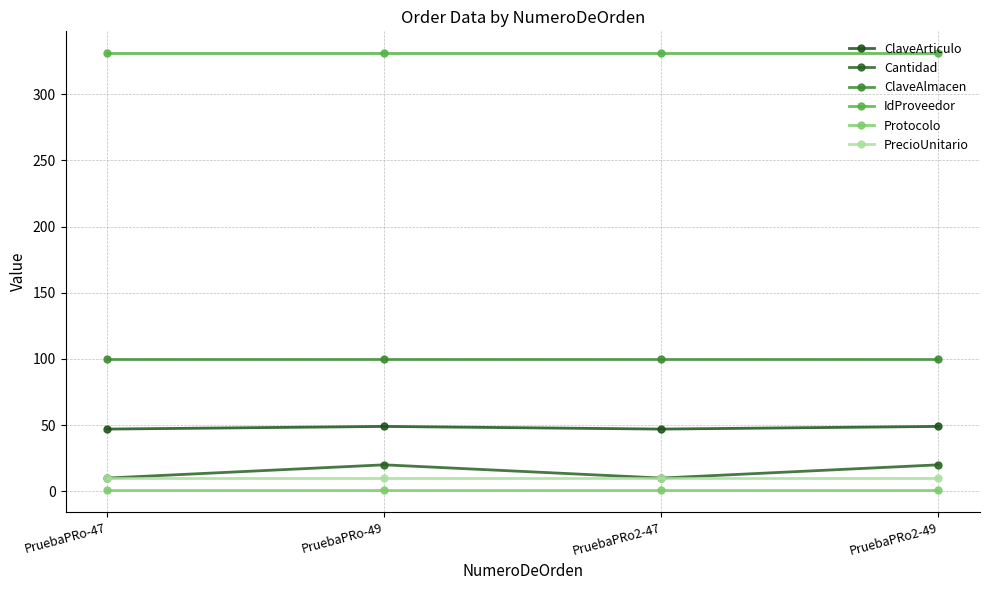

True or false: ClaveArticulo and Protocolo intersect in this chart.

False